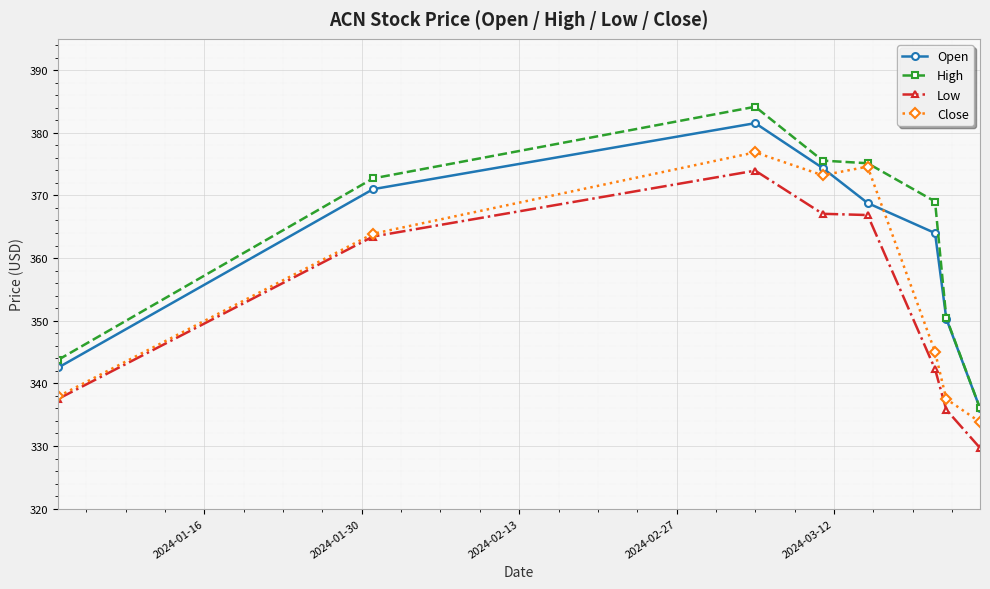

Which series has the widest spread of values?

High